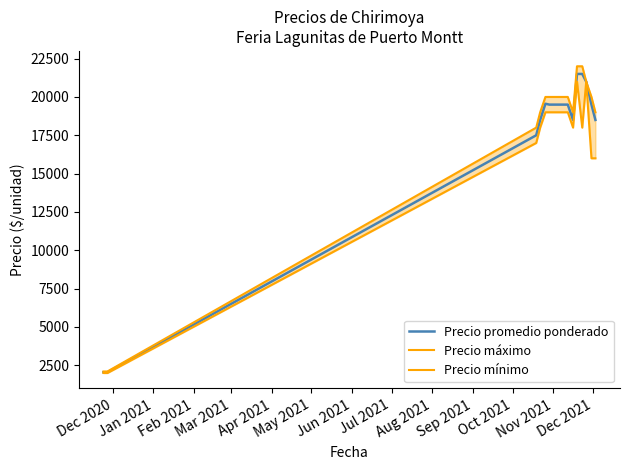

True or false: Precio promedio ponderado and Precio mínimo cross at least once.

False